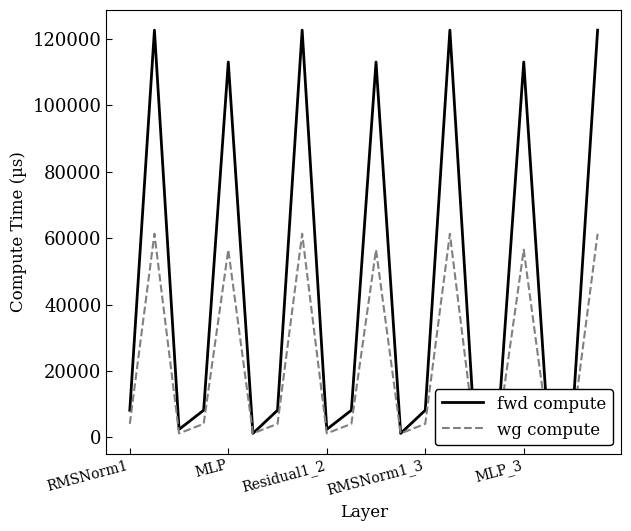

What is the smallest value displayed?

1209.2